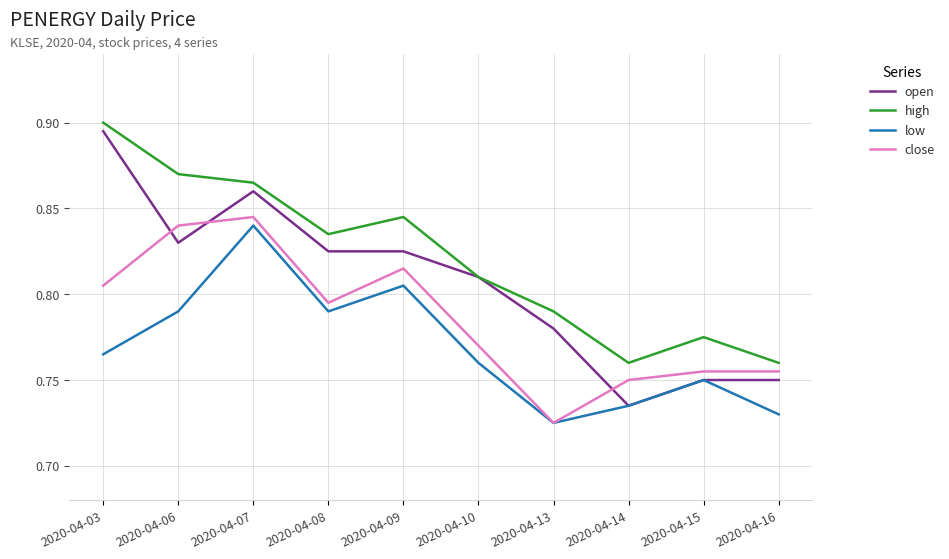

The open series shows 0.4 at 2020-04-14. True or false?

False